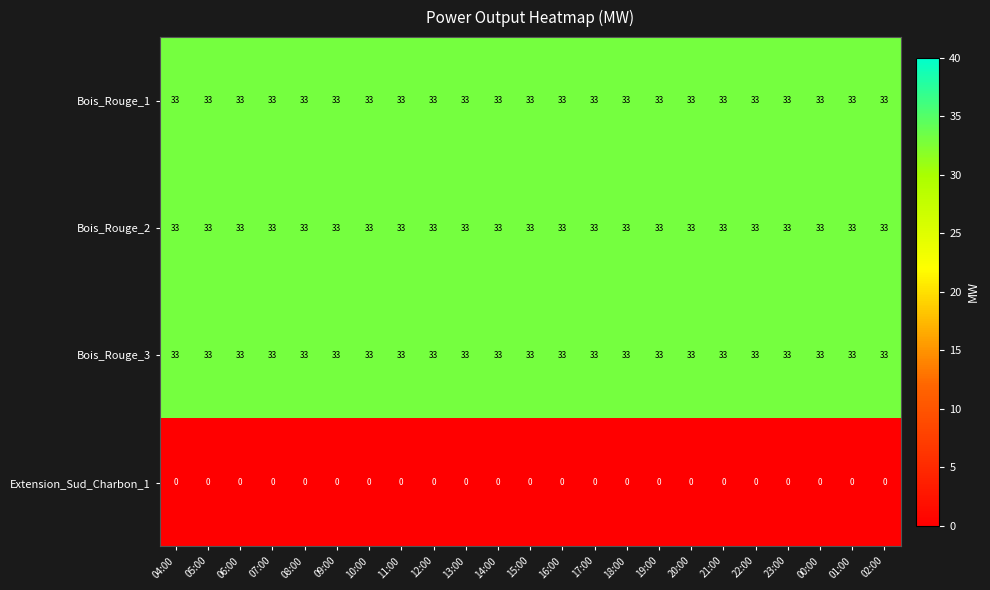

What is the sum of all Bois_Rouge_1 values?

759